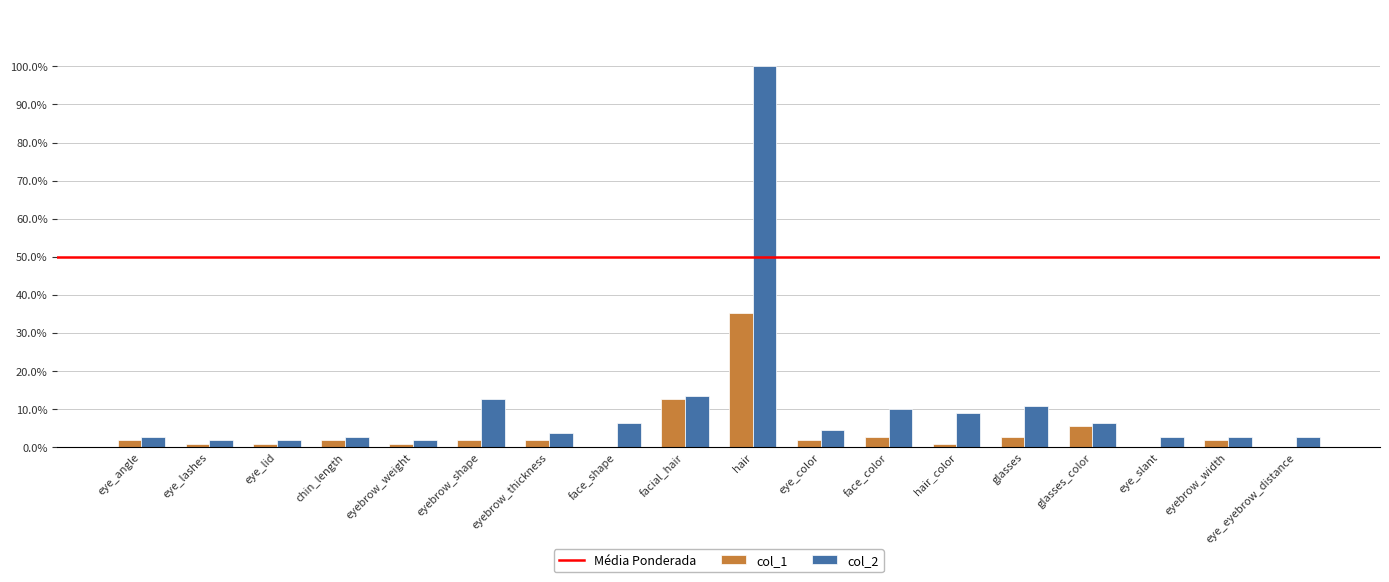

Count the number of data series in this chart.

2